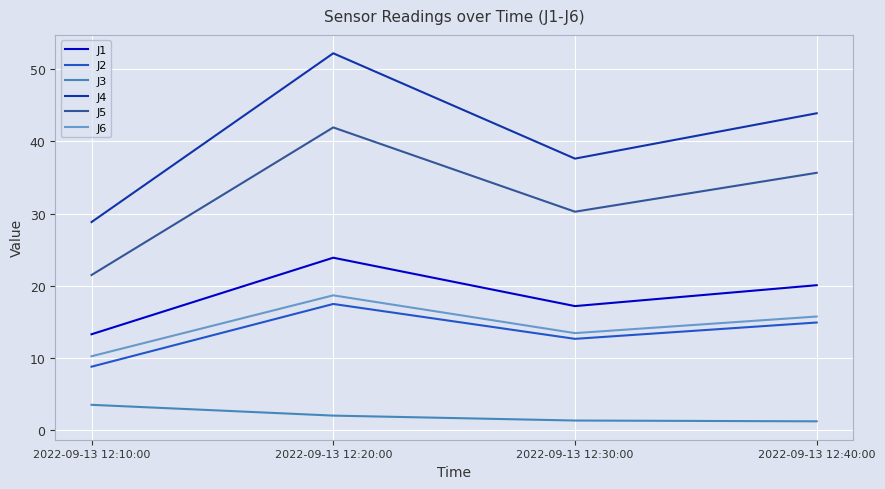

List the labels in order of J2 value, largest first.

2022-09-13 12:20:00, 2022-09-13 12:40:00, 2022-09-13 12:30:00, 2022-09-13 12:10:00